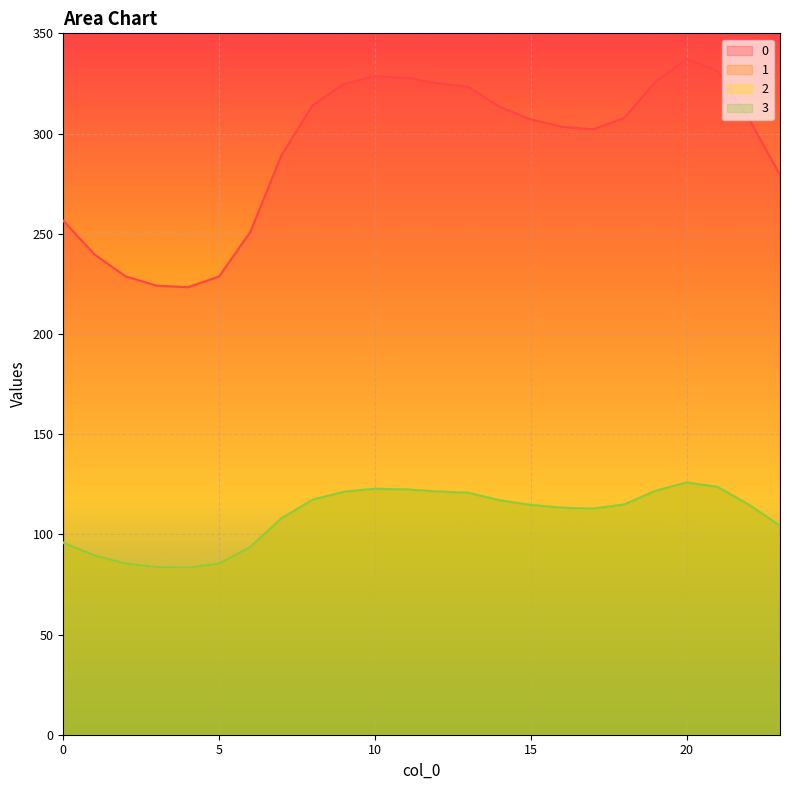

Rank the series by their maximum value, from highest to lowest.

0, 1, 2, 3